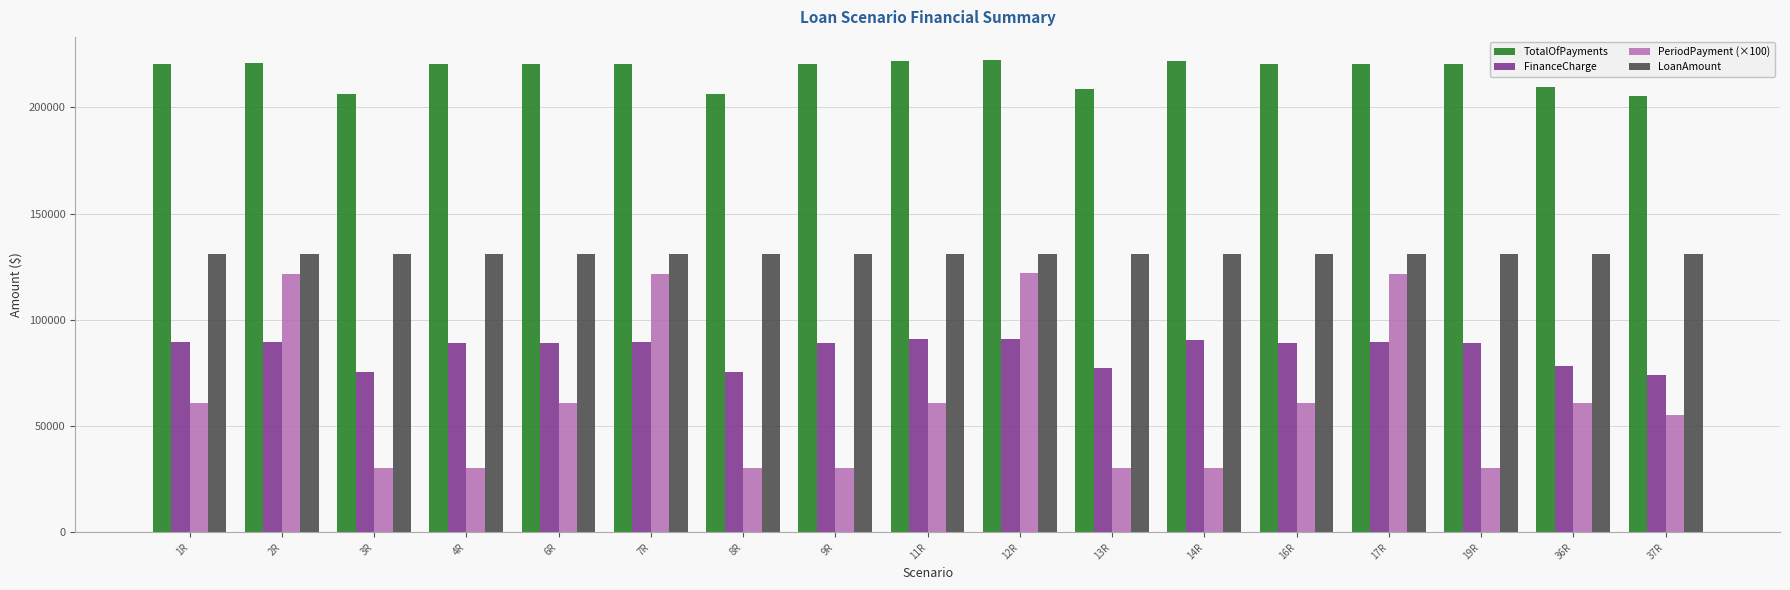

Which series has the largest range (max minus min)?

PeriodPayment (×100)